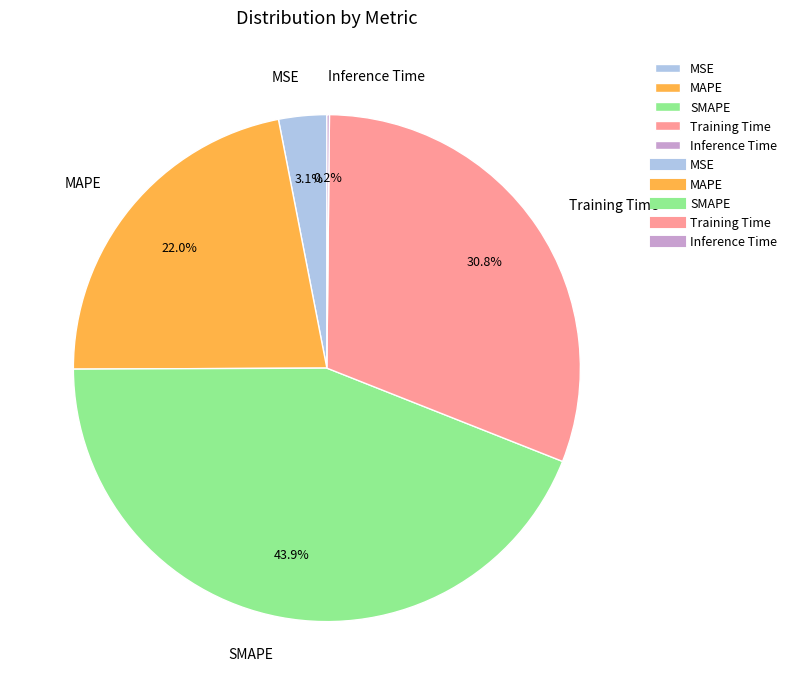

Is it true that MAPE is 27% of the pie?

False